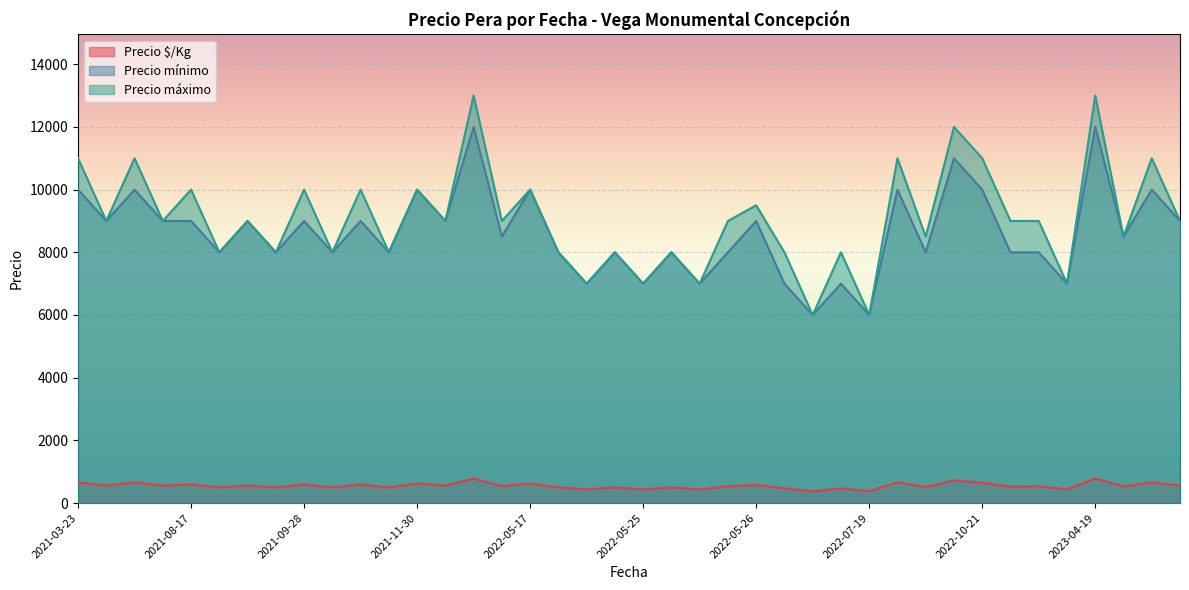

Which series has the largest range (max minus min)?

Precio máximo